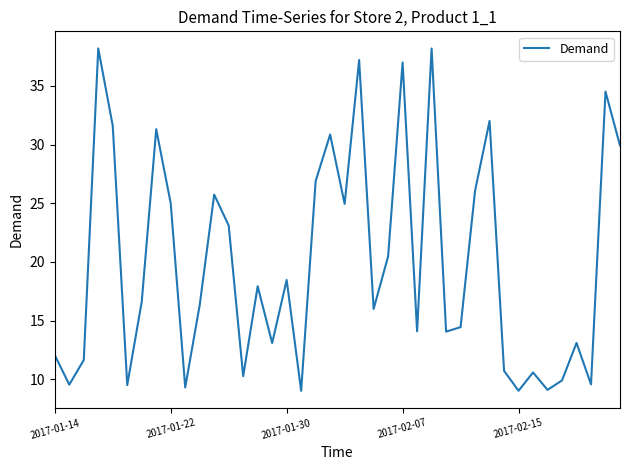

What is the greatest value displayed?

38.2